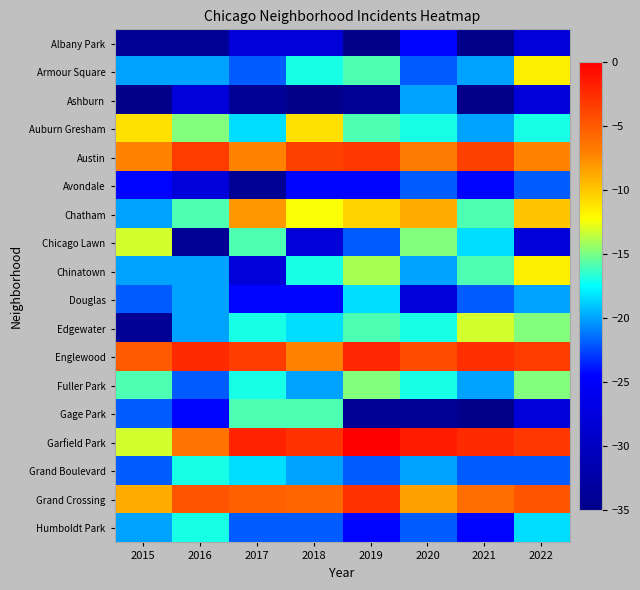

Reading left to right, list all the values displayed in this chart.

Albany Park: 2015=-34.0	2016=-34.0	2017=-28.0	2018=-28.0	2019=-40.0	2020=-24.4	2021=-40.0	2022=-28.0
Armour Square: 2015=-20.0	2016=-20.0	2017=-21.9	2018=-17.1	2019=-15.9	2020=-21.9	2021=-20.0	2022=-11.7
Ashburn: 2015=-40.0	2016=-28.0	2017=-34.0	2018=-40.0	2019=-34.0	2020=-20.0	2021=-40.0	2022=-28.0
Auburn Gresham: 2015=-11.1	2016=-14.9	2017=-18.4	2018=-11.1	2019=-15.9	2020=-17.1	2021=-20.0	2022=-17.1
Austin: 2015=-7.1	2016=-3.3	2017=-7.1	2018=-3.6	2019=-3.1	2020=-6.7	2021=-3.6	2022=-7.1
Avondale: 2015=-24.4	2016=-28.0	2017=-34.0	2018=-24.4	2019=-24.4	2020=-21.9	2021=-24.4	2022=-21.9
Chatham: 2015=-20.0	2016=-15.9	2017=-8.0	2018=-12.4	2019=-10.5	2020=-8.9	2021=-15.9	2022=-9.9
Chicago Lawn: 2015=-13.2	2016=-34.0	2017=-15.9	2018=-28.0	2019=-21.9	2020=-14.9	2021=-18.4	2022=-28.0
Chinatown: 2015=-20.0	2016=-20.0	2017=-28.0	2018=-17.1	2019=-14.0	2020=-20.0	2021=-15.9	2022=-11.7
Douglas: 2015=-21.9	2016=-20.0	2017=-24.4	2018=-24.4	2019=-18.4	2020=-28.0	2021=-21.9	2022=-20.0
Edgewater: 2015=-34.0	2016=-20.0	2017=-17.1	2018=-18.4	2019=-15.9	2020=-17.1	2021=-13.2	2022=-14.9
Englewood: 2015=-5.0	2016=-2.4	2017=-3.3	2018=-7.1	2019=-2.2	2020=-4.2	2021=-2.6	2022=-3.3
Fuller Park: 2015=-15.9	2016=-21.9	2017=-17.1	2018=-20.0	2019=-14.9	2020=-17.1	2021=-20.0	2022=-14.9
Gage Park: 2015=-21.9	2016=-24.4	2017=-15.9	2018=-15.9	2019=-34.0	2020=-34.0	2021=-40.0	2022=-28.0
Garfield Park: 2015=-13.2	2016=-6.4	2017=-1.9	2018=-2.9	2019=0.0	2020=-1.5	2021=-2.4	2022=-3.1
Grand Boulevard: 2015=-21.9	2016=-17.1	2017=-18.4	2018=-20.0	2019=-21.9	2020=-20.0	2021=-21.9	2022=-21.9
Grand Crossing: 2015=-8.9	2016=-4.7	2017=-5.4	2018=-5.7	2019=-2.9	2020=-8.4	2021=-6.0	2022=-4.7
Humboldt Park: 2015=-20.0	2016=-17.1	2017=-21.9	2018=-21.9	2019=-24.4	2020=-21.9	2021=-24.4	2022=-18.4